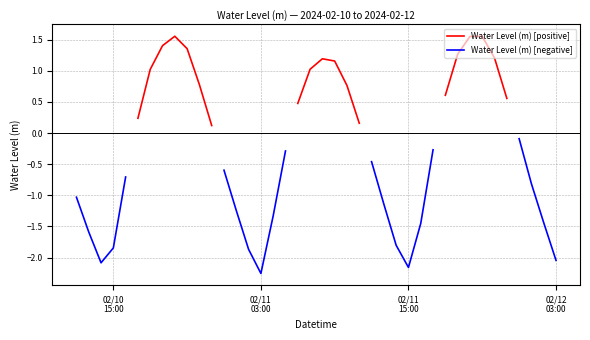

Is this an area chart (filled region under the line)?

No